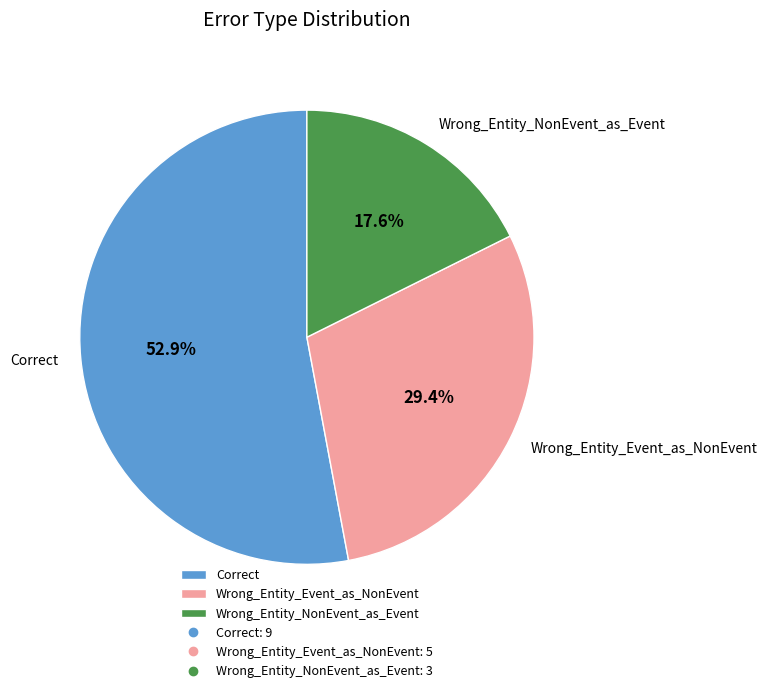

To the nearest percent, what percentage of the pie is Wrong_Entity_Event_as_NonEvent?

29%